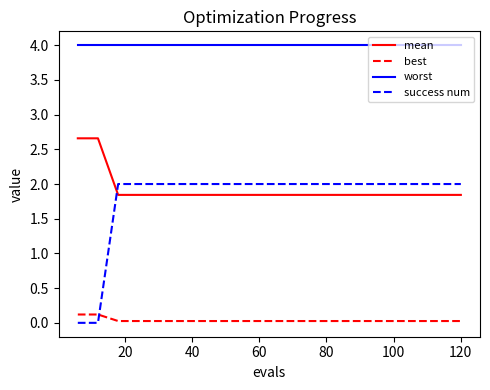

Which series has the widest spread of values?

success num